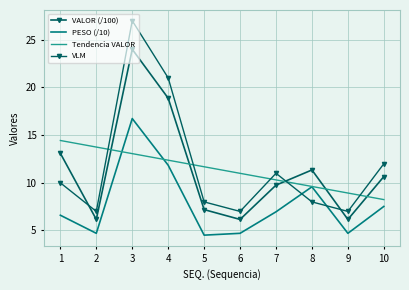

Reading left to right, extract all data points from this chart.

VALOR (/100): 13.1	6.2	24.0	18.9	7.2	6.2	9.8	11.3	6.2	10.7
PESO (/10): 6.6	4.7	16.7	11.8	4.5	4.7	7.0	9.6	4.7	7.5
Tendencia VALOR: 14.4	13.8	13.1	12.4	11.7	11.0	10.3	9.6	8.9	8.2
VLM: 10.0	7.0	27.0	21.0	8.0	7.0	11.0	8.0	7.0	12.0